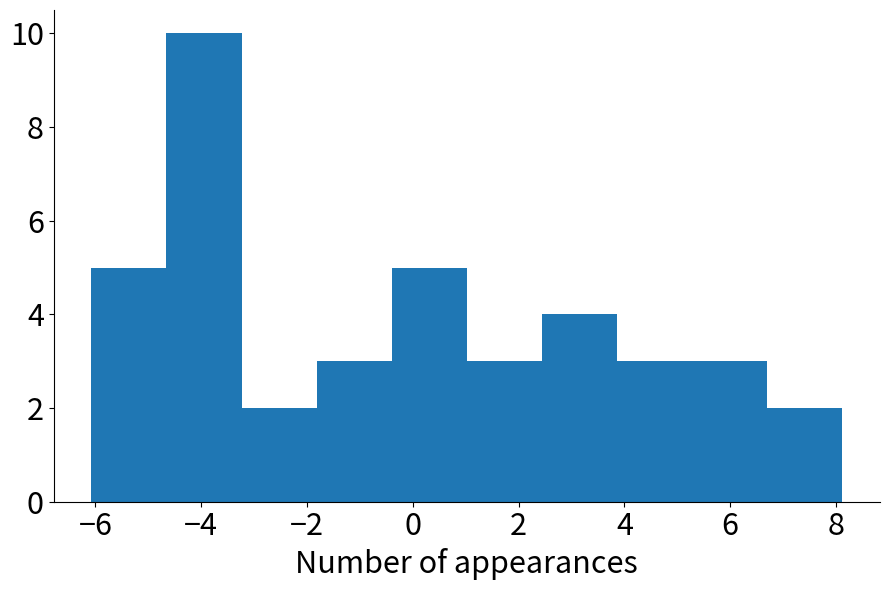

Which range on the x-axis has the tallest bar?

-4.6 to -3.2